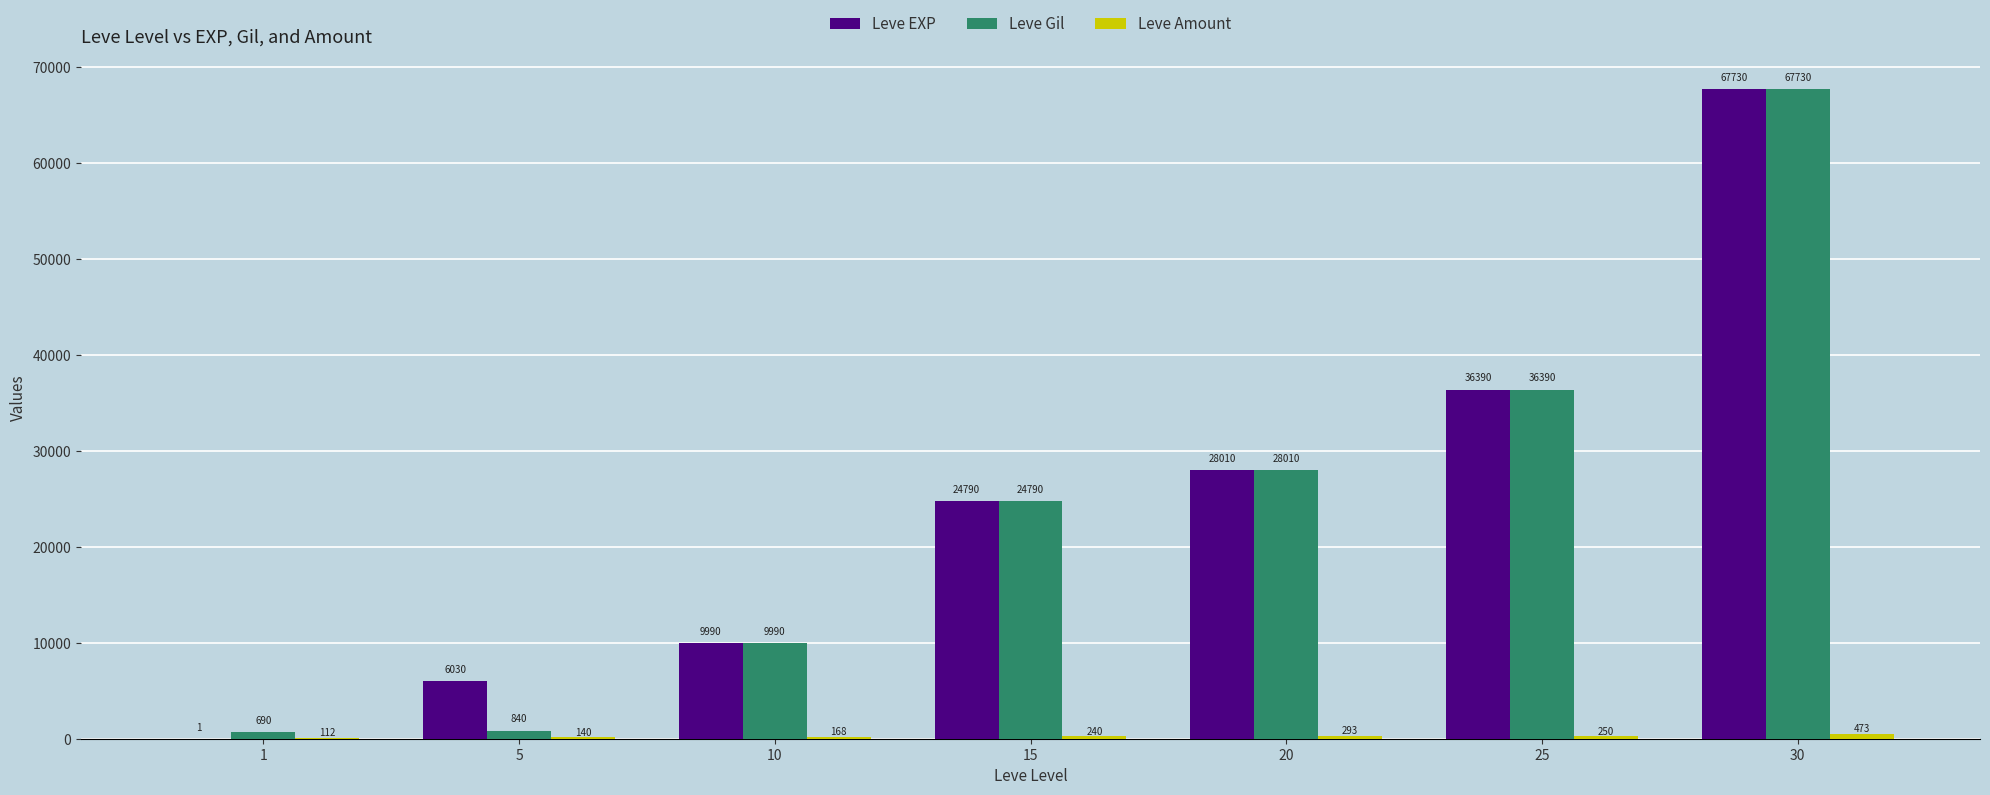

What is the approximate value of Leve Gil at 30, to the nearest 100?

67700